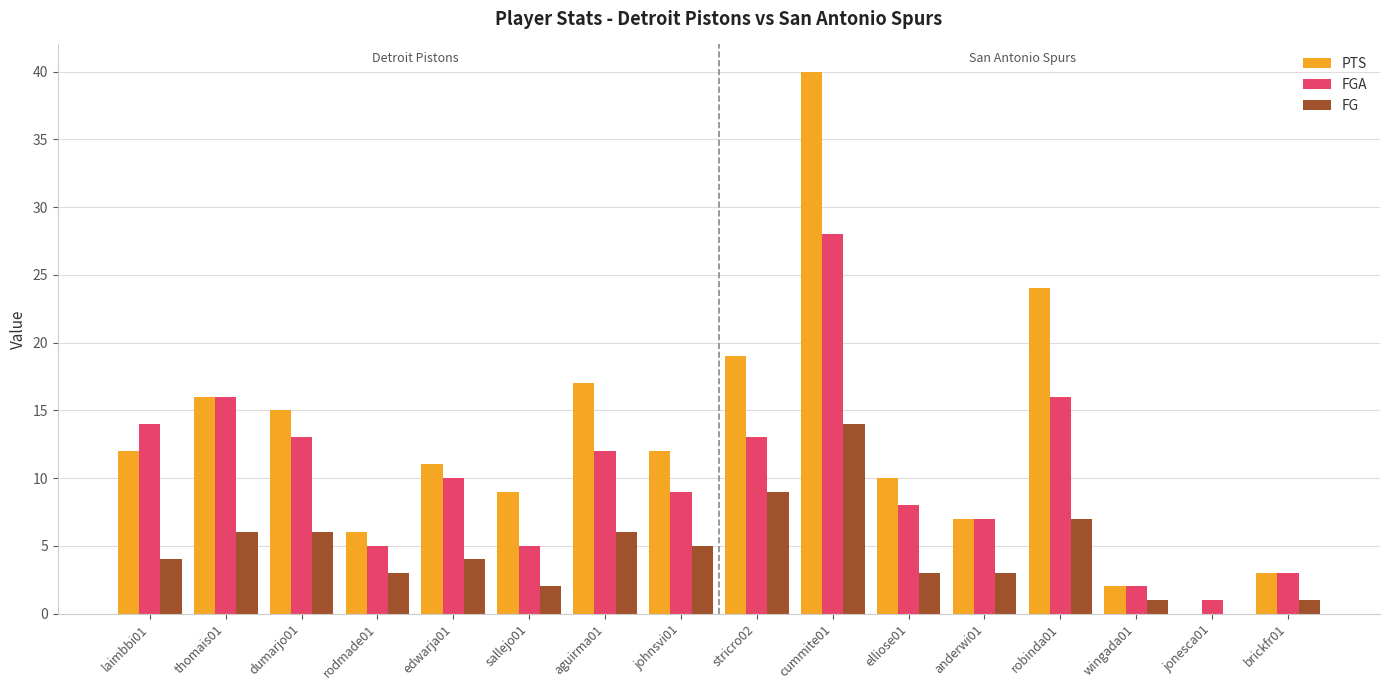

Which series has the largest total across all categories?

PTS